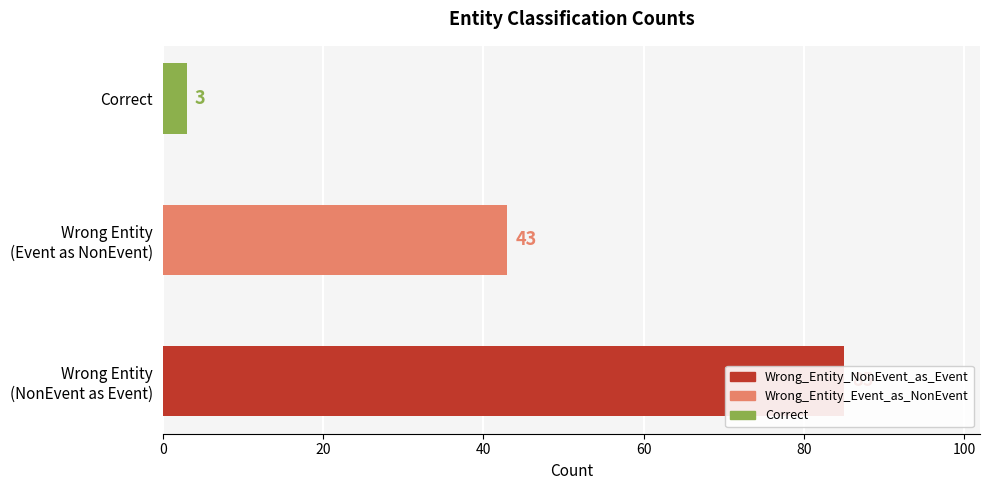

What is the average value?

44